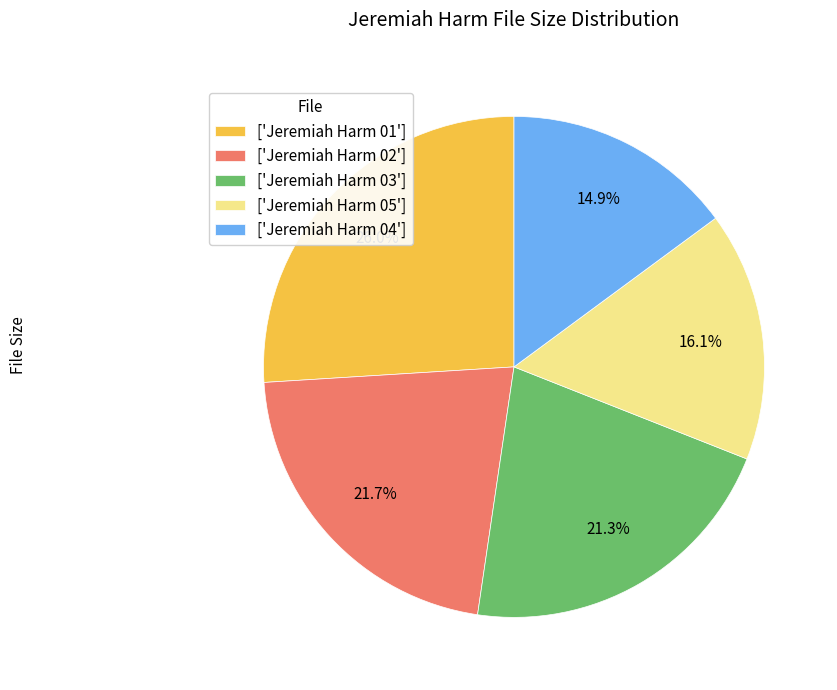

What is the smallest slice in the pie chart?

['Jeremiah Harm 04']